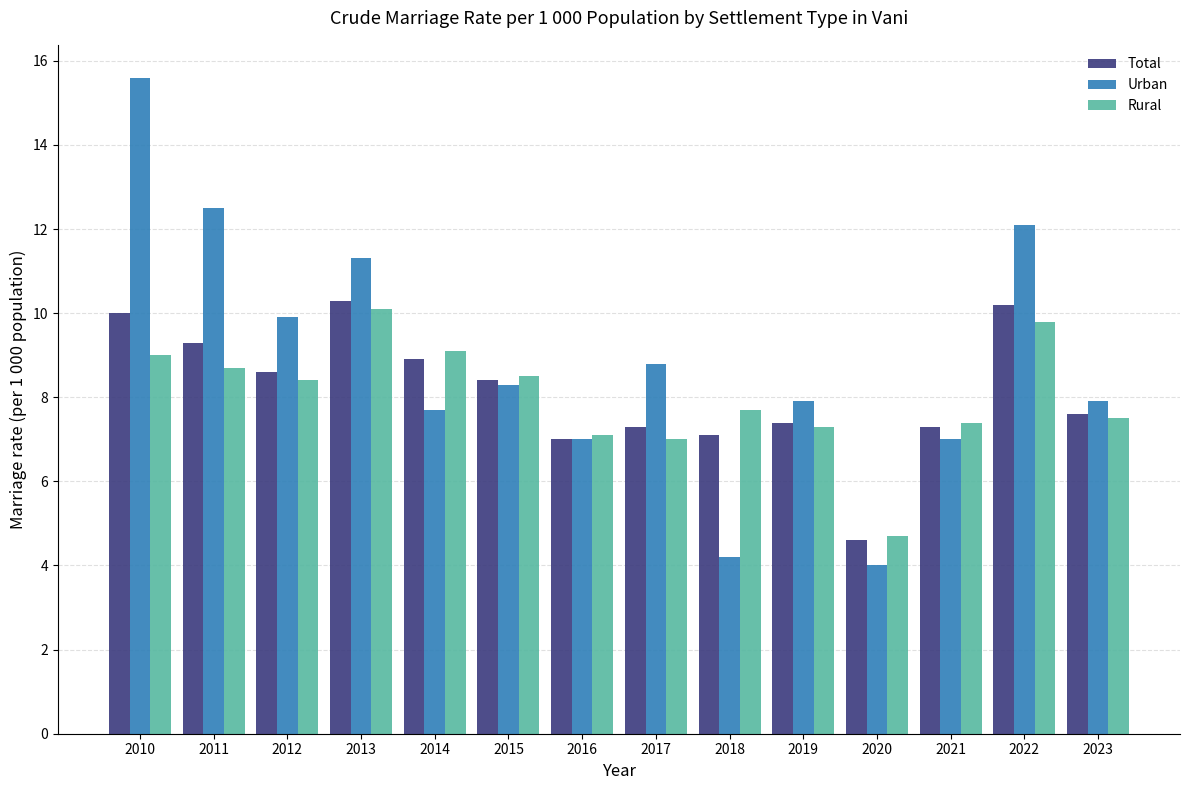

What is the difference between the maximum and minimum values in the Urban series?

11.6